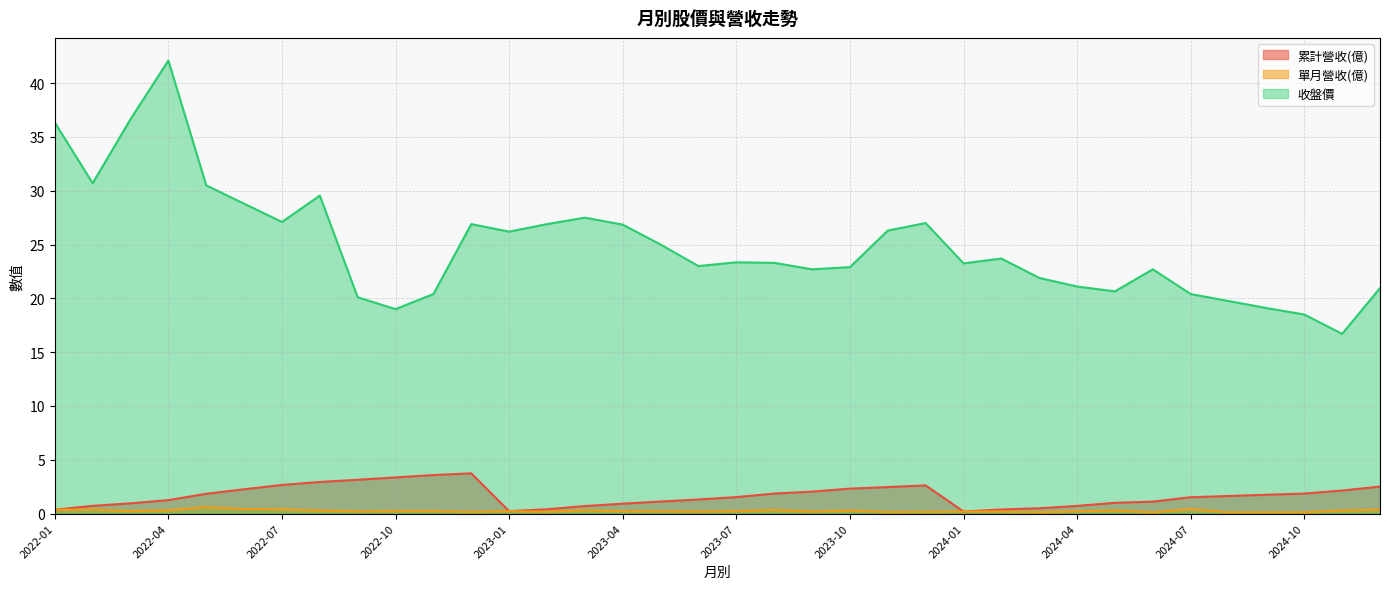

At 2024-12, list the series in order from largest to smallest.

收盤價, 累計營收(億), 單月營收(億)